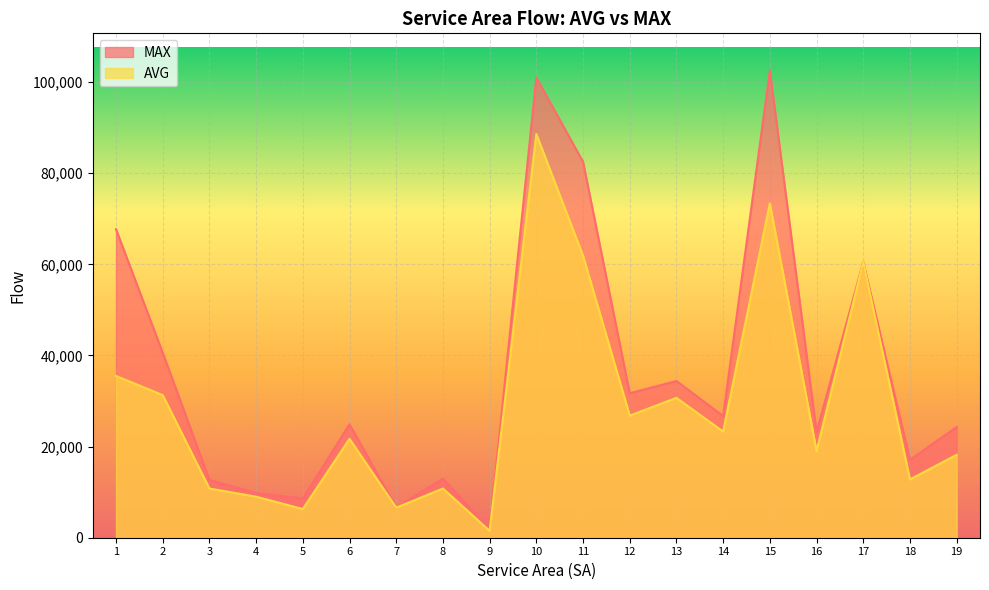

True or false: MAX and AVG cross at least once.

False